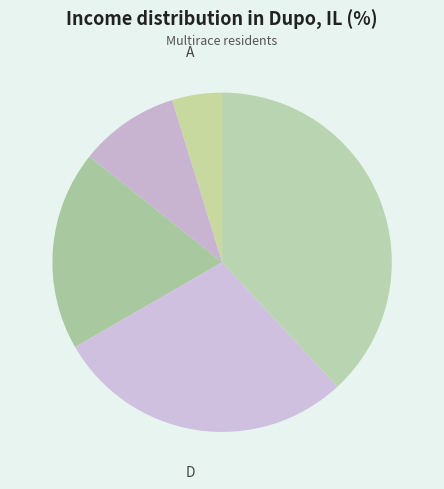

Does any single category account for the majority?

No